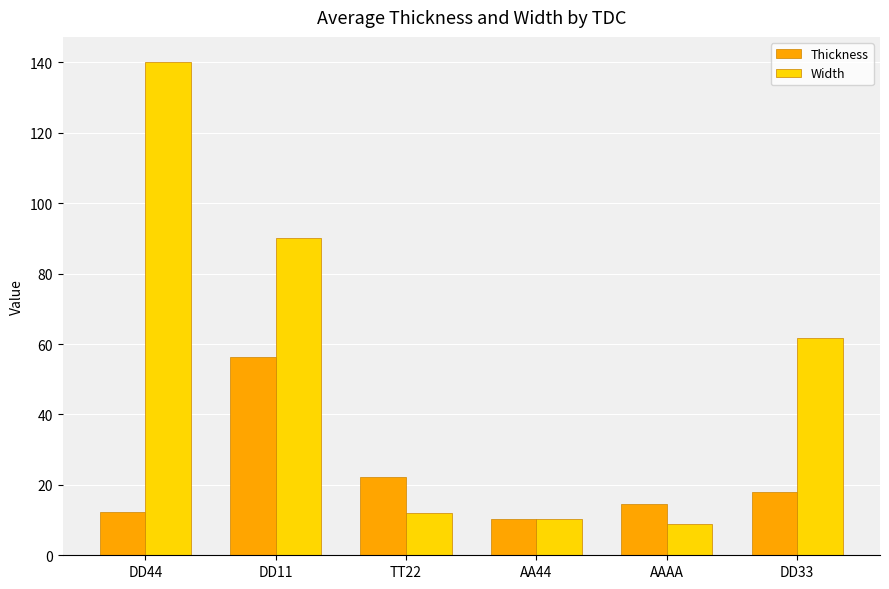

What are all the series names shown in the legend?

Thickness, Width